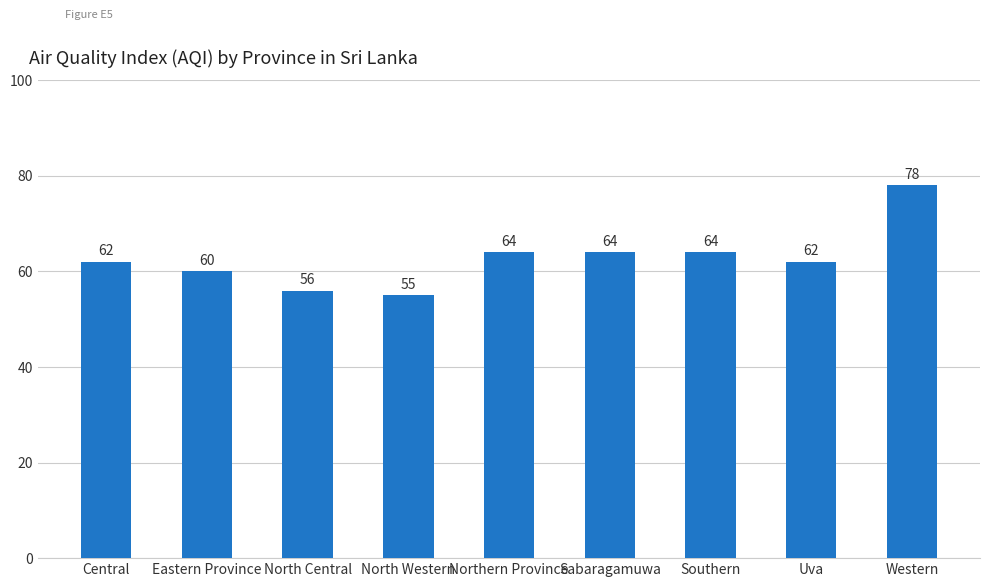

The value at Uva is 62. True or false?

True